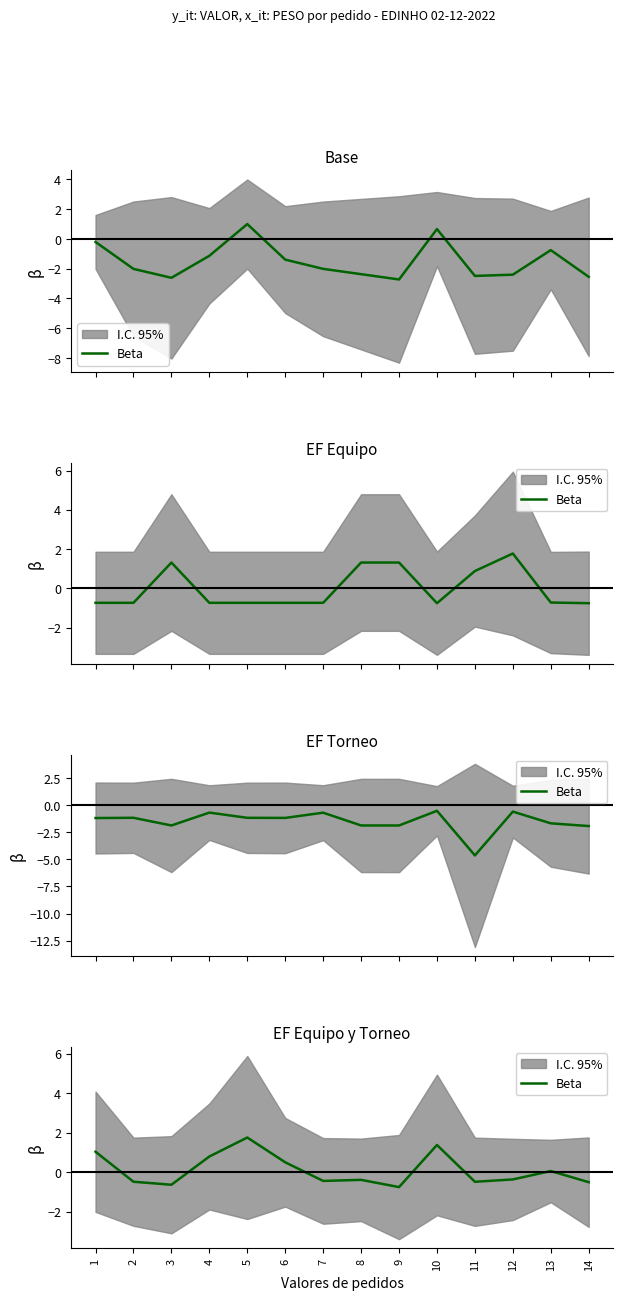

The value at 12 is -0.1. True or false?

False